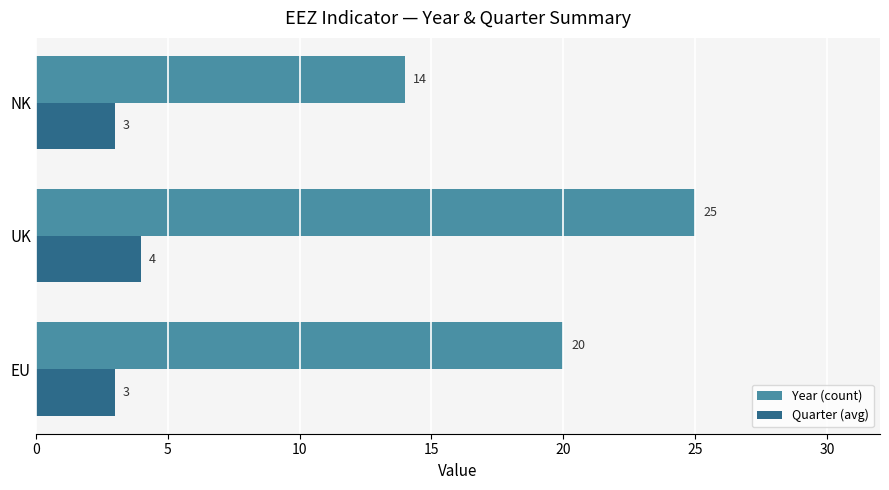

At how many categories does at least one series exceed 6?

3